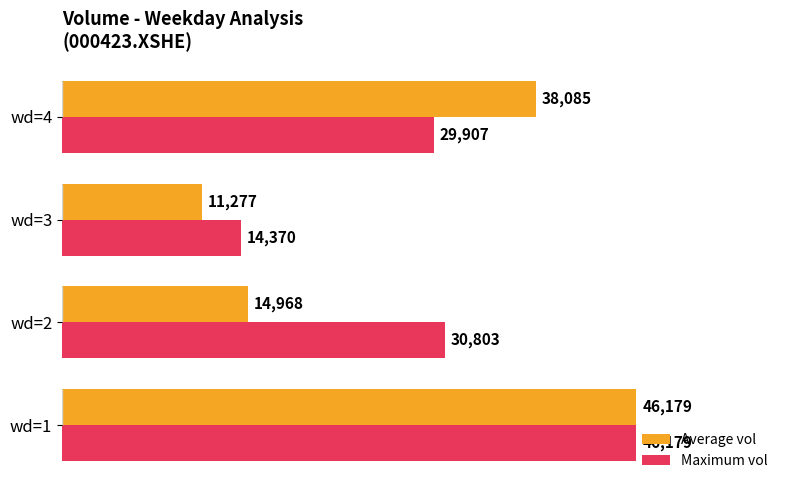

List the labels in order of Maximum vol value, smallest first.

wd=3, wd=4, wd=2, wd=1